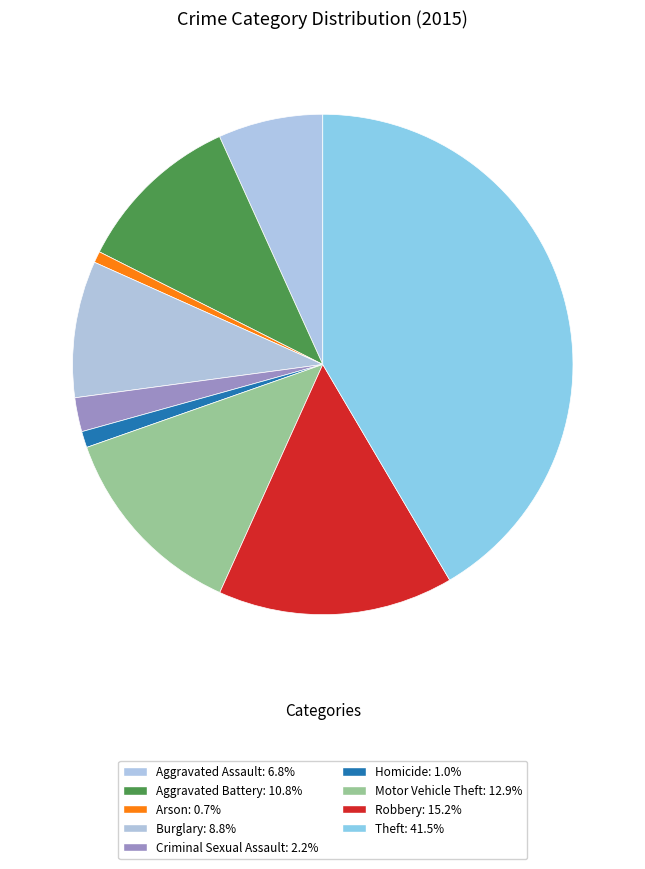

To the nearest percent, what portion does Motor Vehicle Theft represent?

13%